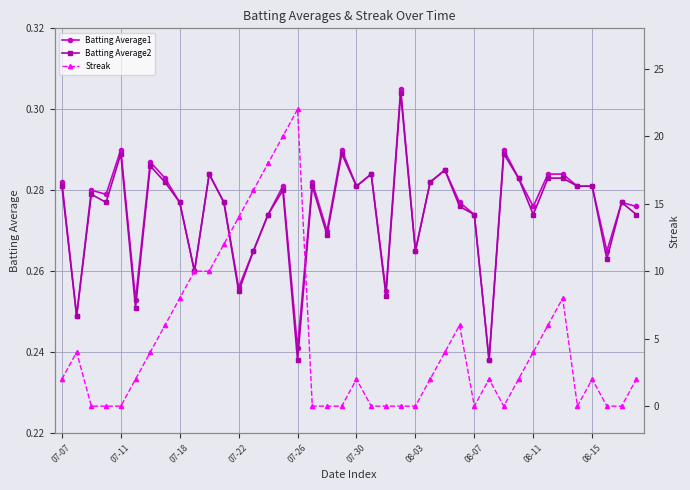

Count the Batting Average2 values in the range 0 to 1.

40